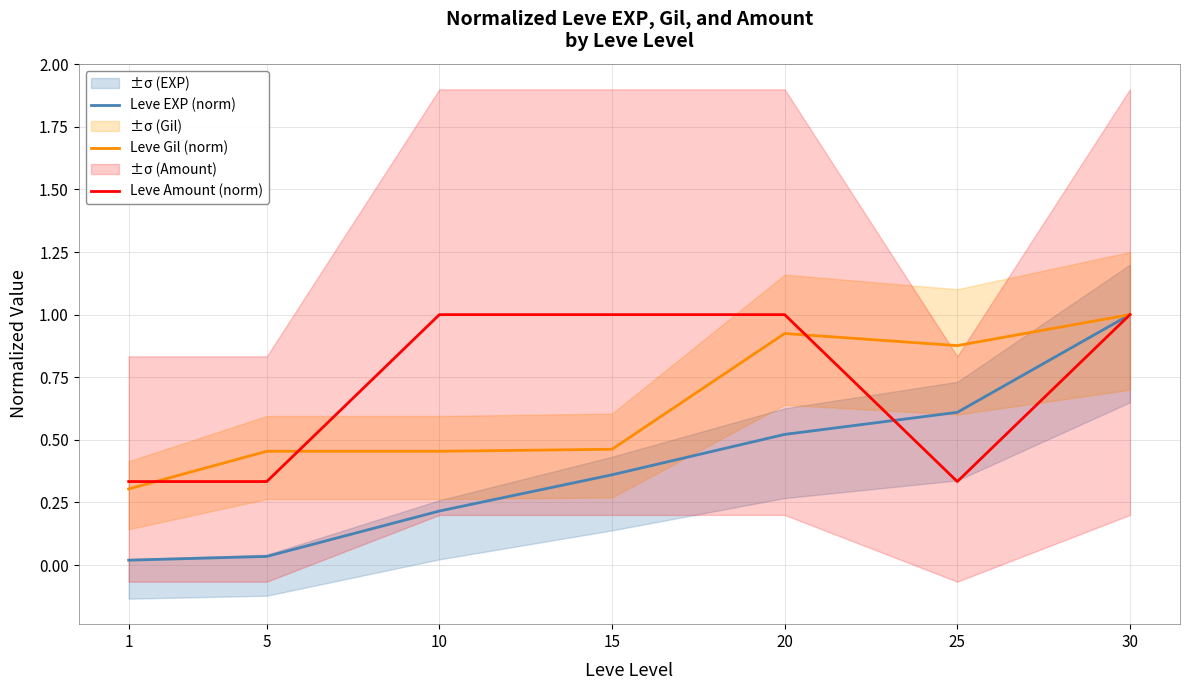

Between which two adjacent categories do Leve Amount (norm) and Leve Gil (norm) first intersect?

1 and 5